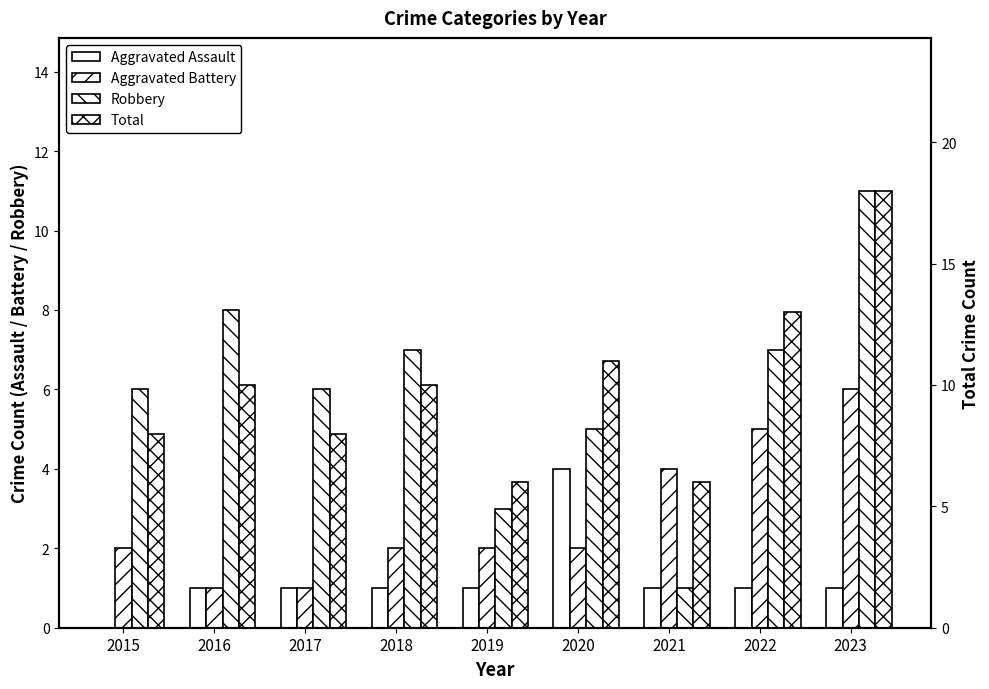

At which category is the sum across all series the highest?

2023